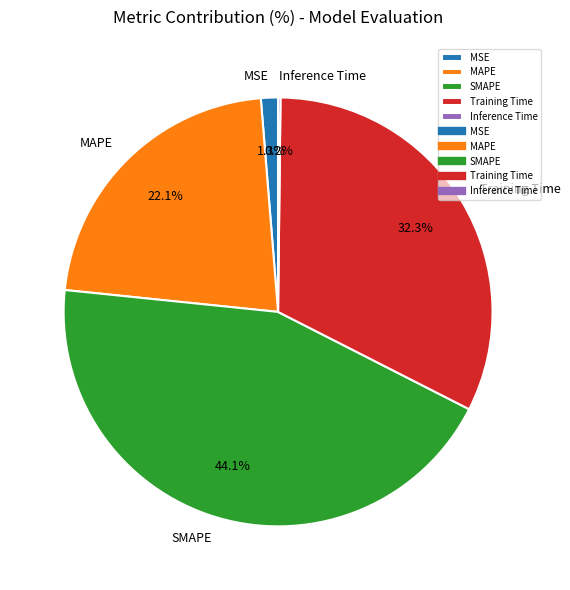

Is SMAPE the majority of the pie?

No